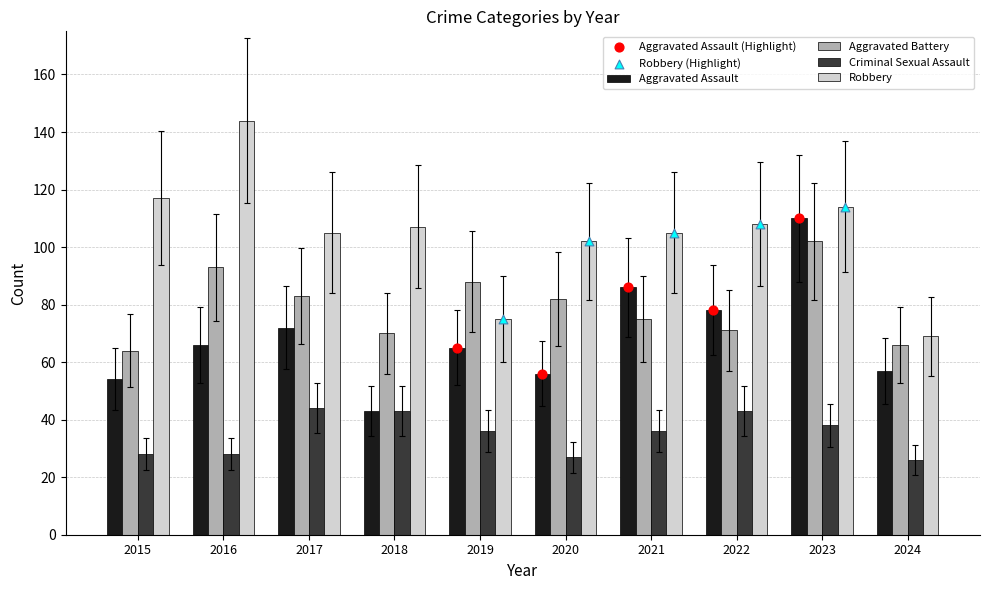

Which series reaches the minimum Y coordinate?

Criminal Sexual Assault